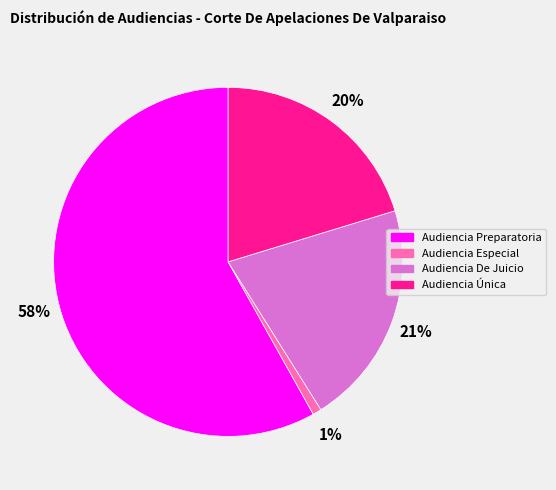

Between Audiencia De Juicio and Audiencia Especial, which is larger?

Audiencia De Juicio